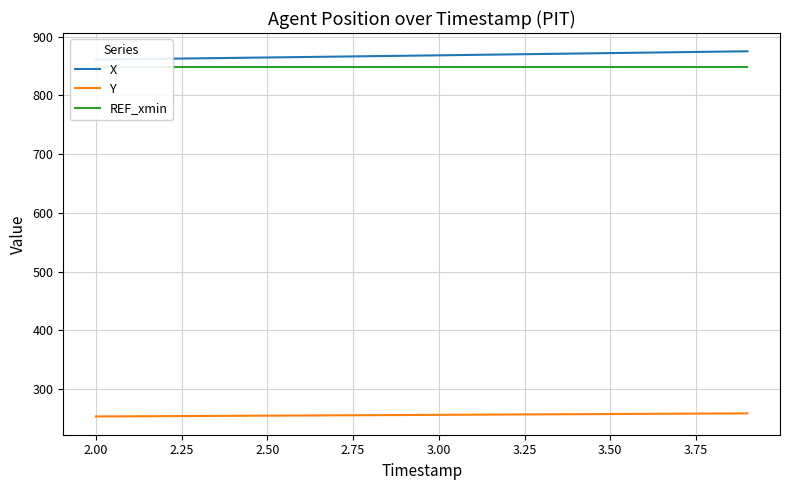

What is the maximum value for Y?

258.5